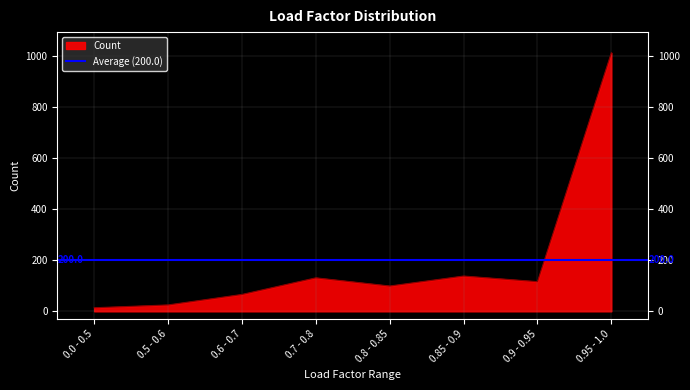

The value at 0.0 - 0.5 is 14. True or false?

True